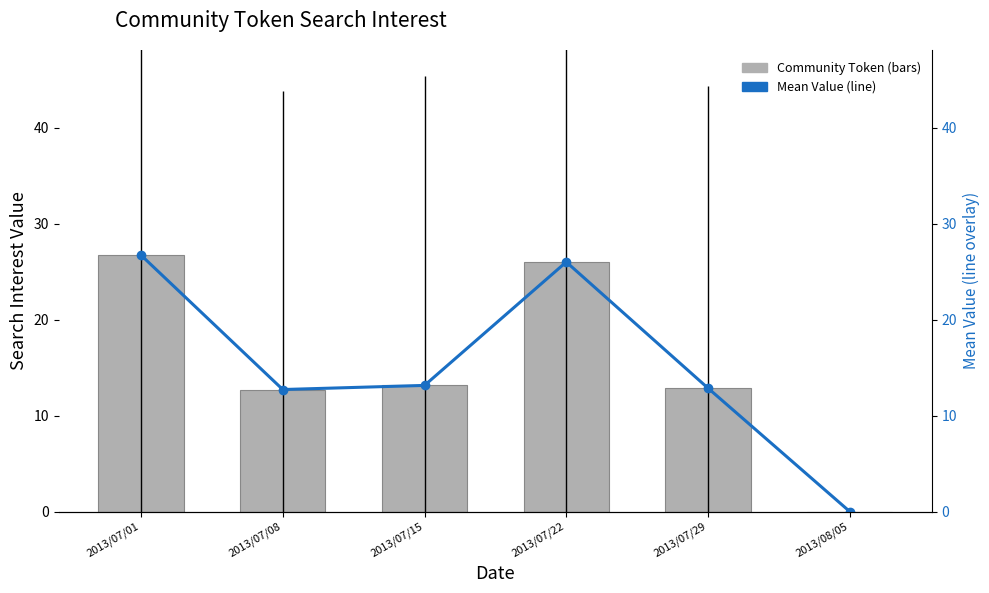

Reading left to right, what are all the values shown in this chart?

Community Token: 2013/07/01=26.7	2013/07/08=12.7	2013/07/15=13.1	2013/07/22=26.0	2013/07/29=12.9	2013/08/05=0.0
Mean Value (line): 2013/07/01=26.7	2013/07/08=12.7	2013/07/15=13.1	2013/07/22=26.0	2013/07/29=12.9	2013/08/05=0.0